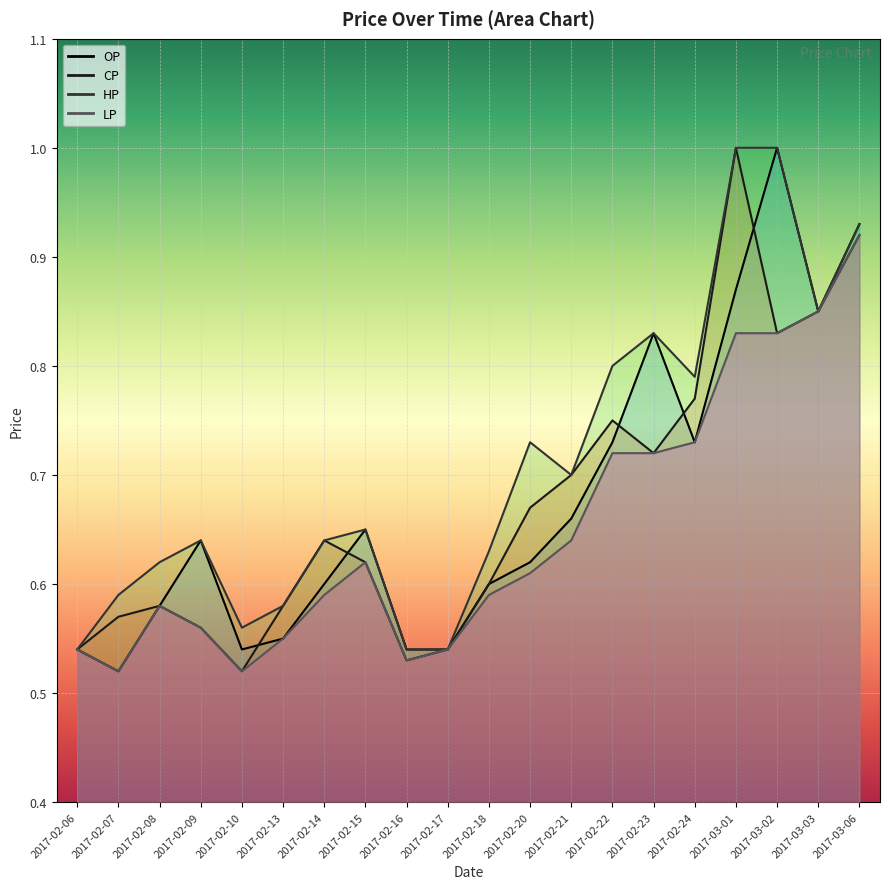

Reading left to right, extract all data points from this chart.

OP: 0.5	0.5	0.6	0.6	0.5	0.6	0.6	0.7	0.5	0.5	0.6	0.6	0.7	0.7	0.8	0.7	0.9	1.0	0.8	0.9
CP: 0.5	0.6	0.6	0.6	0.5	0.6	0.6	0.6	0.5	0.5	0.6	0.7	0.7	0.8	0.7	0.8	1.0	0.8	0.8	0.9
HP: 0.5	0.6	0.6	0.6	0.6	0.6	0.6	0.7	0.5	0.5	0.6	0.7	0.7	0.8	0.8	0.8	1.0	1.0	0.8	0.9
LP: 0.5	0.5	0.6	0.6	0.5	0.6	0.6	0.6	0.5	0.5	0.6	0.6	0.6	0.7	0.7	0.7	0.8	0.8	0.8	0.9